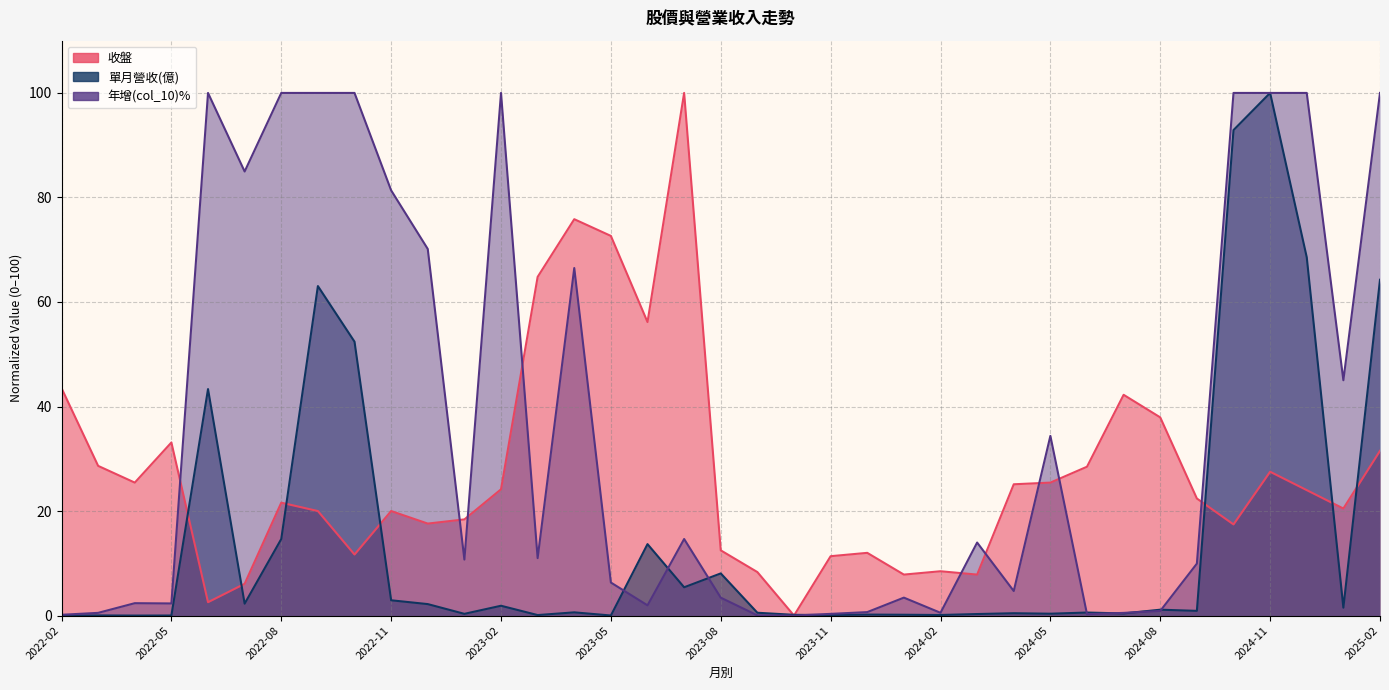

How many intersections are there between 收盤 and 年增(col_10)?

9